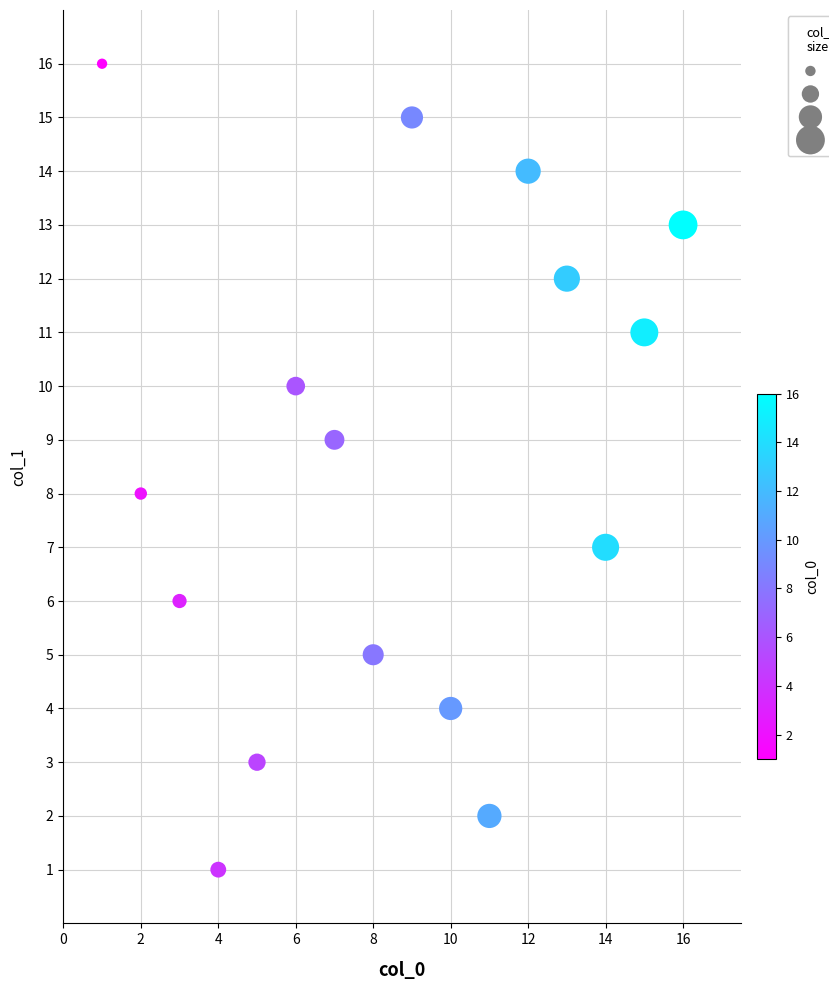

What is the range of X values (max minus min)?

15